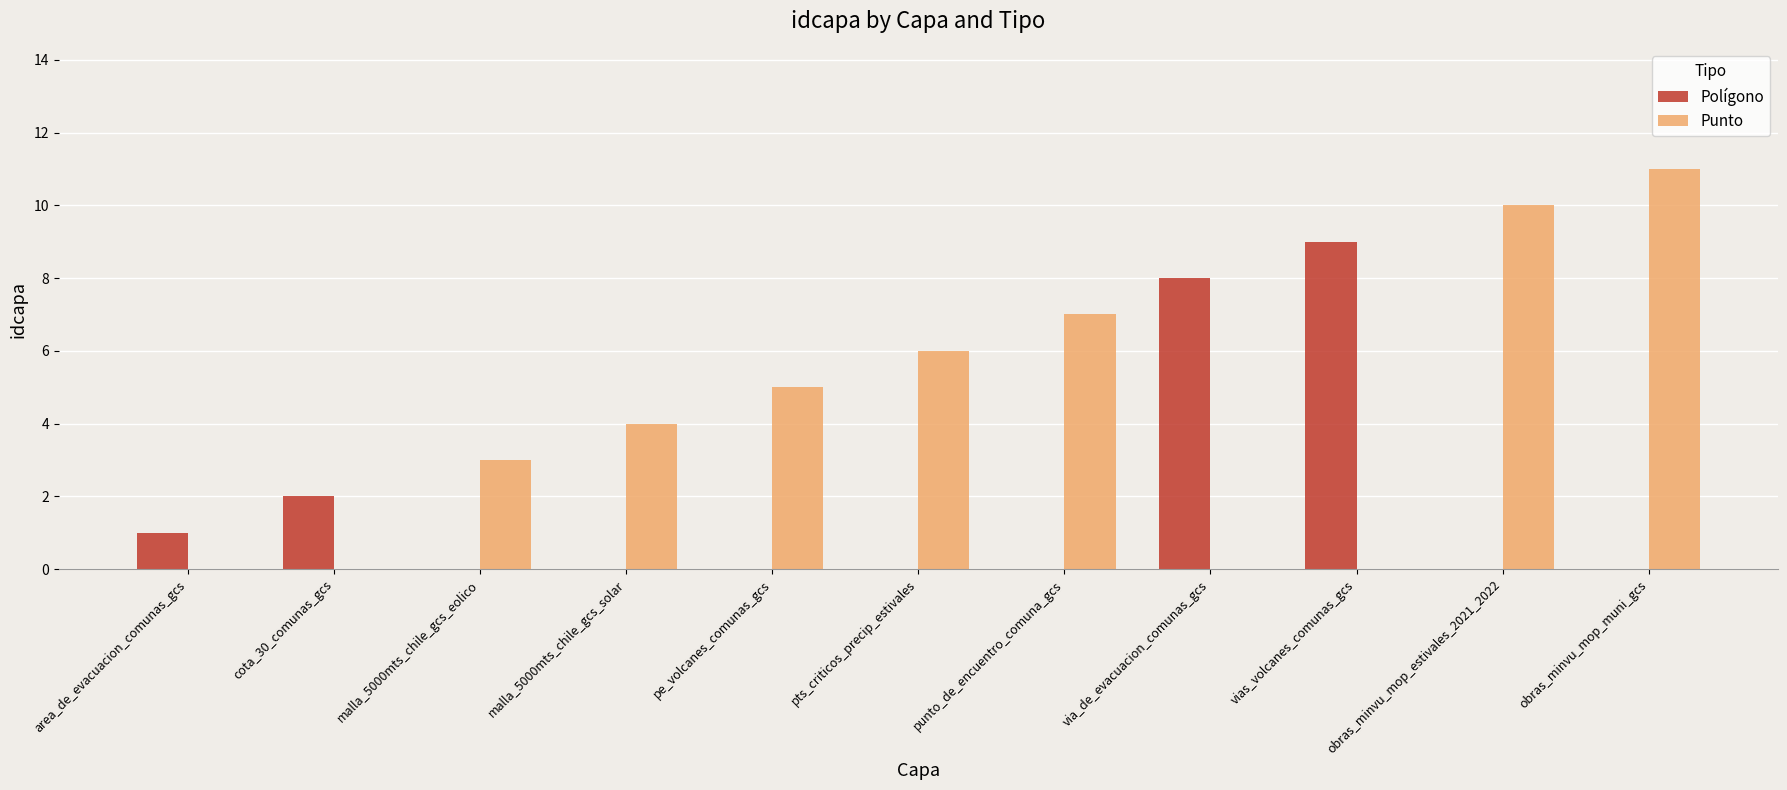

What is the sum of all Polígono values?

20